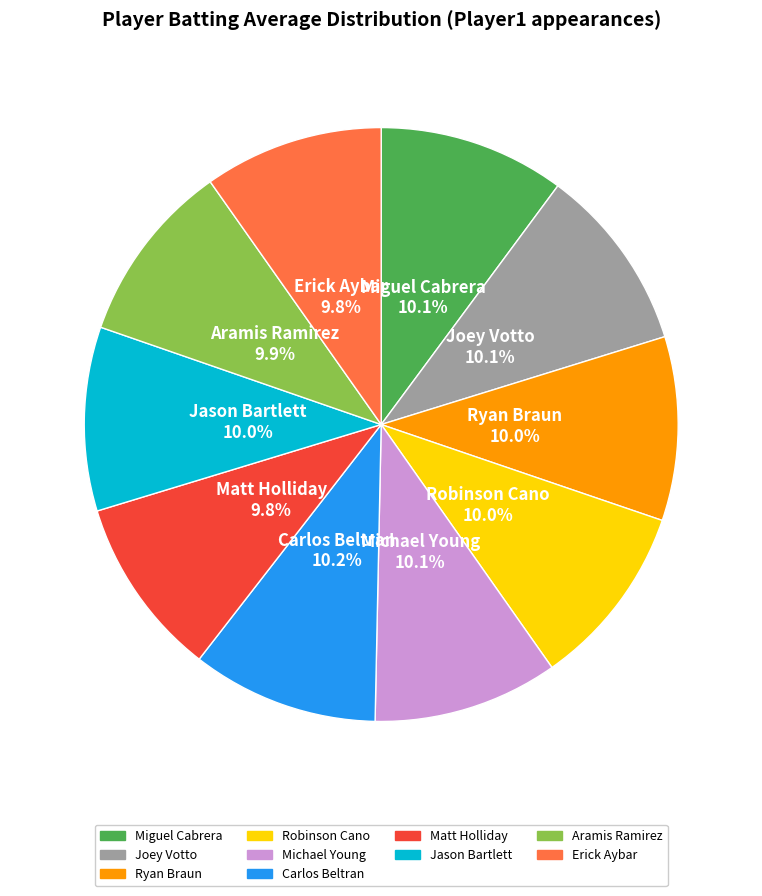

To the nearest percent, what percentage of the pie is Robinson Cano?

10%